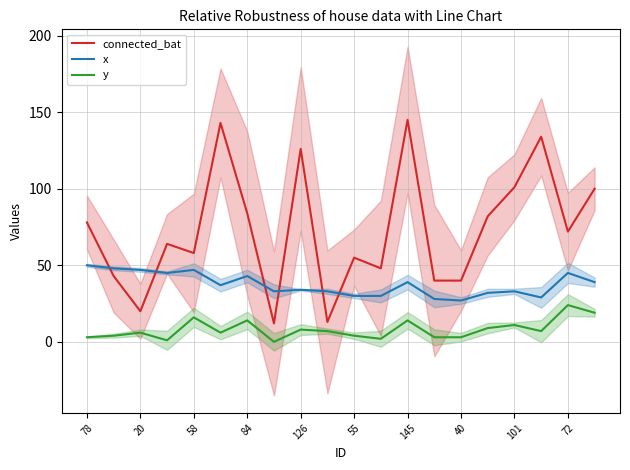

What is the average value of the connected_bat series?

73